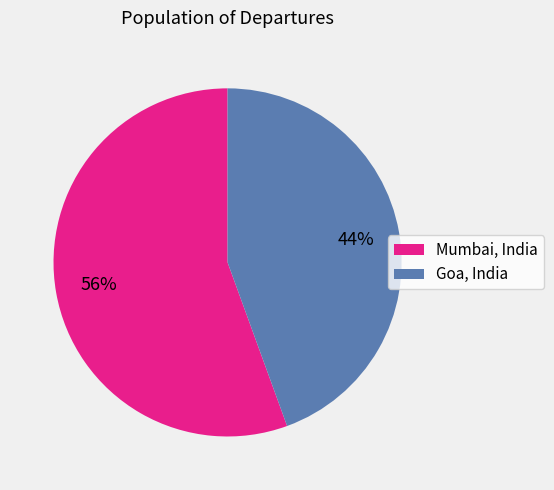

Is the sum of Mumbai, India and Goa, India greater than half?

Yes